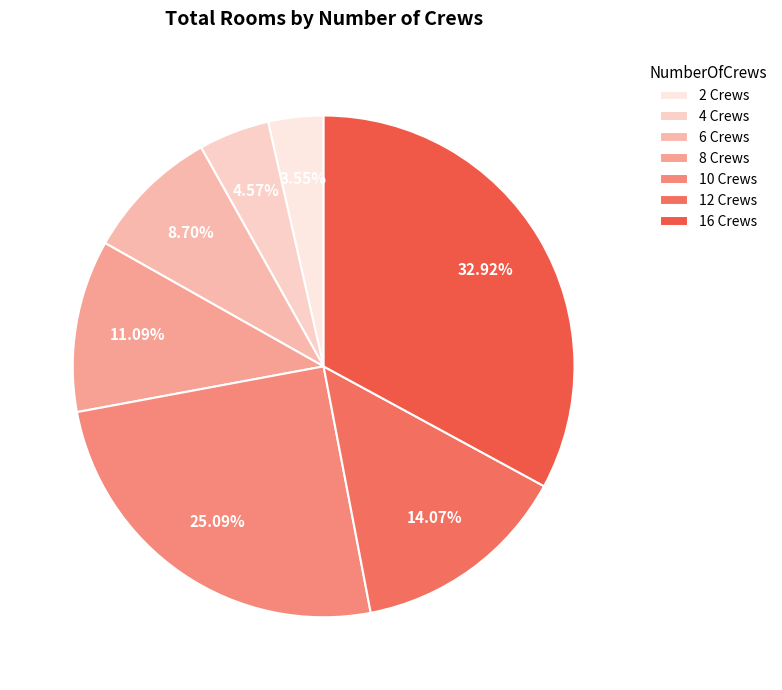

To the nearest percent, what is the average slice percentage?

14%